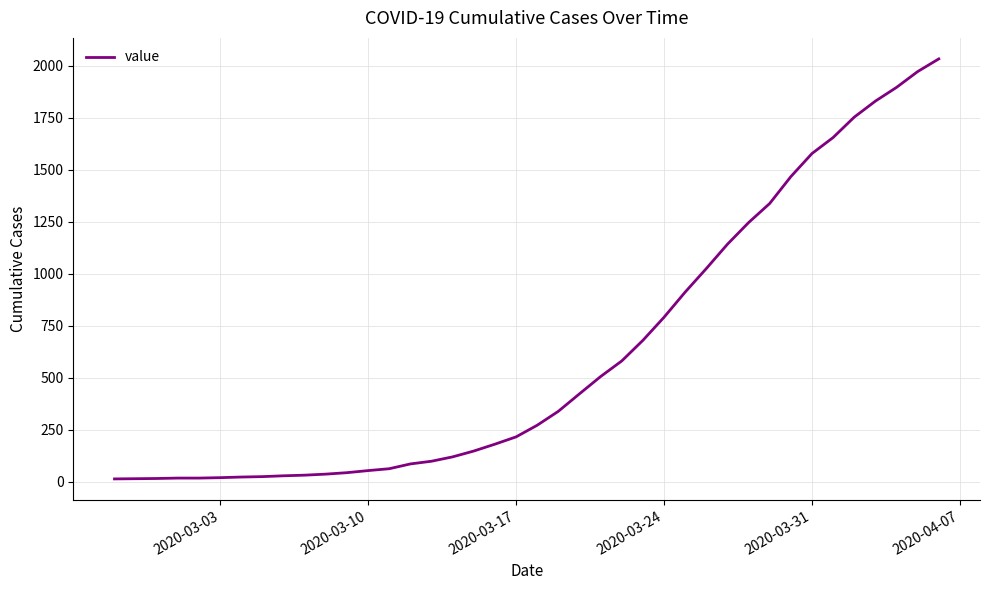

What is the difference between the maximum and minimum values?

2019